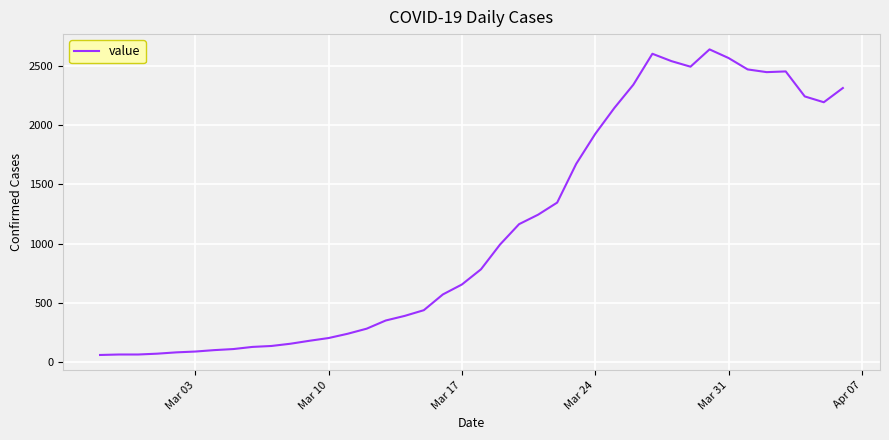

What is the greatest value displayed?

2640